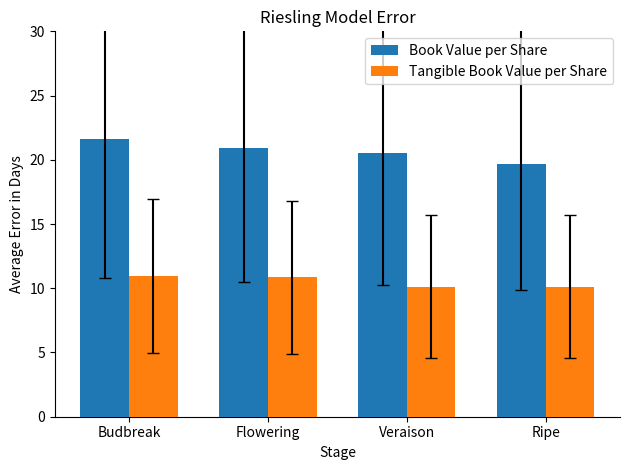

Between Budbreak and Ripe, which series saw the biggest shift?

Book Value per Share